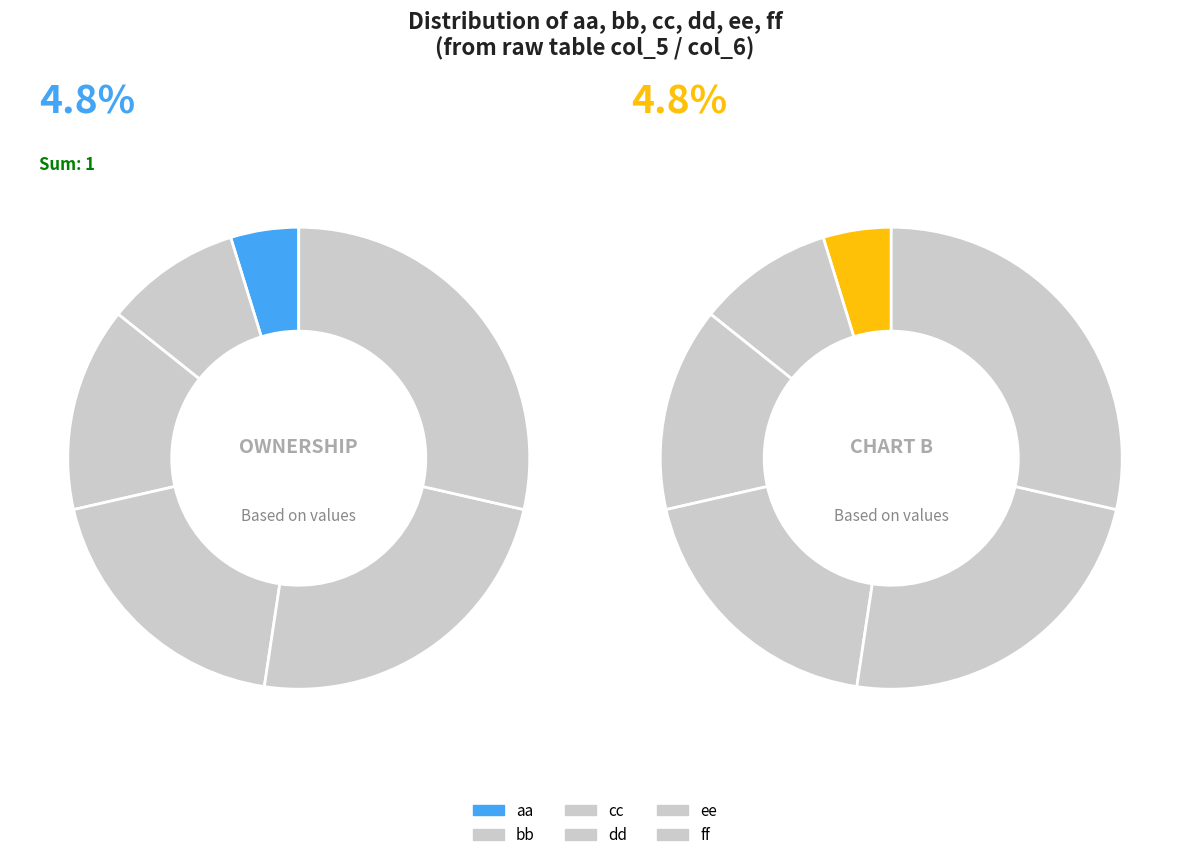

To the nearest percent, what percentage of the pie is cc?

14%